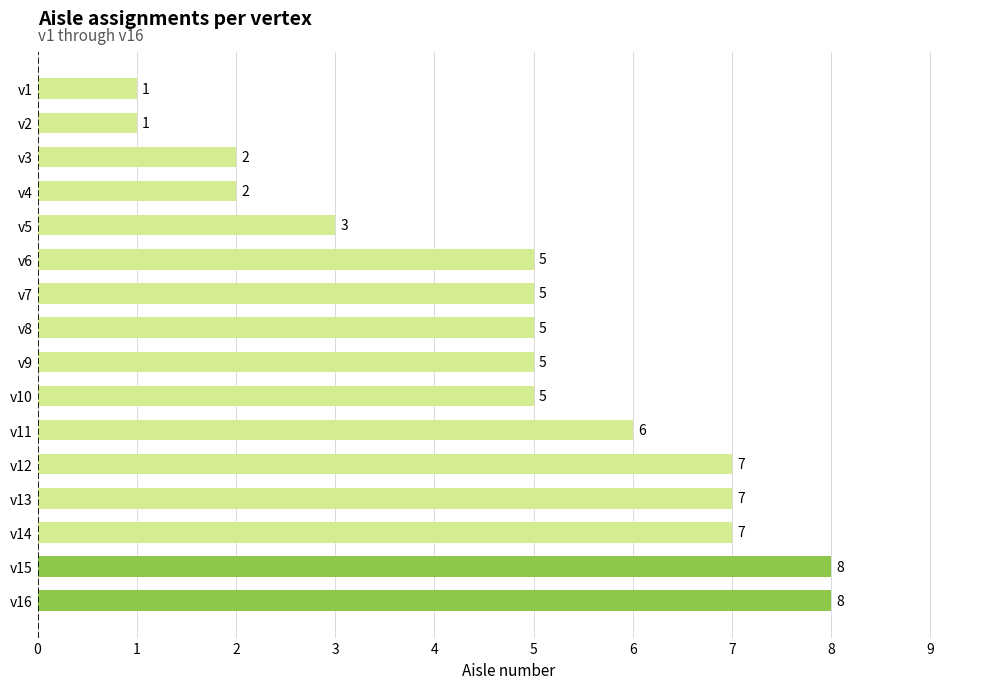

What is the average value?

5